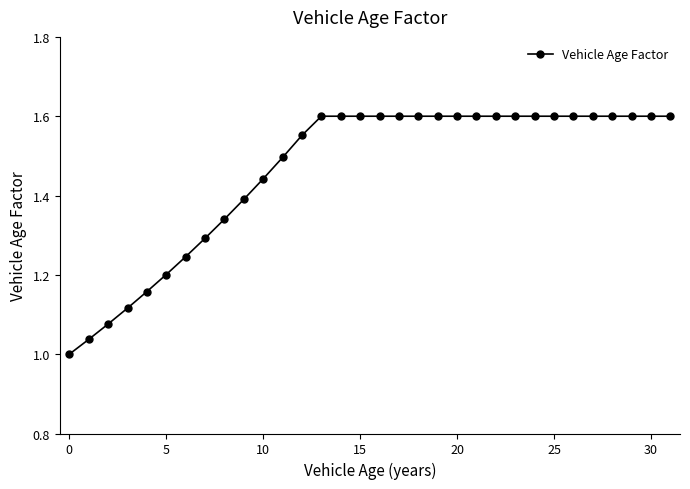

What is the difference between the maximum and minimum values?

0.6